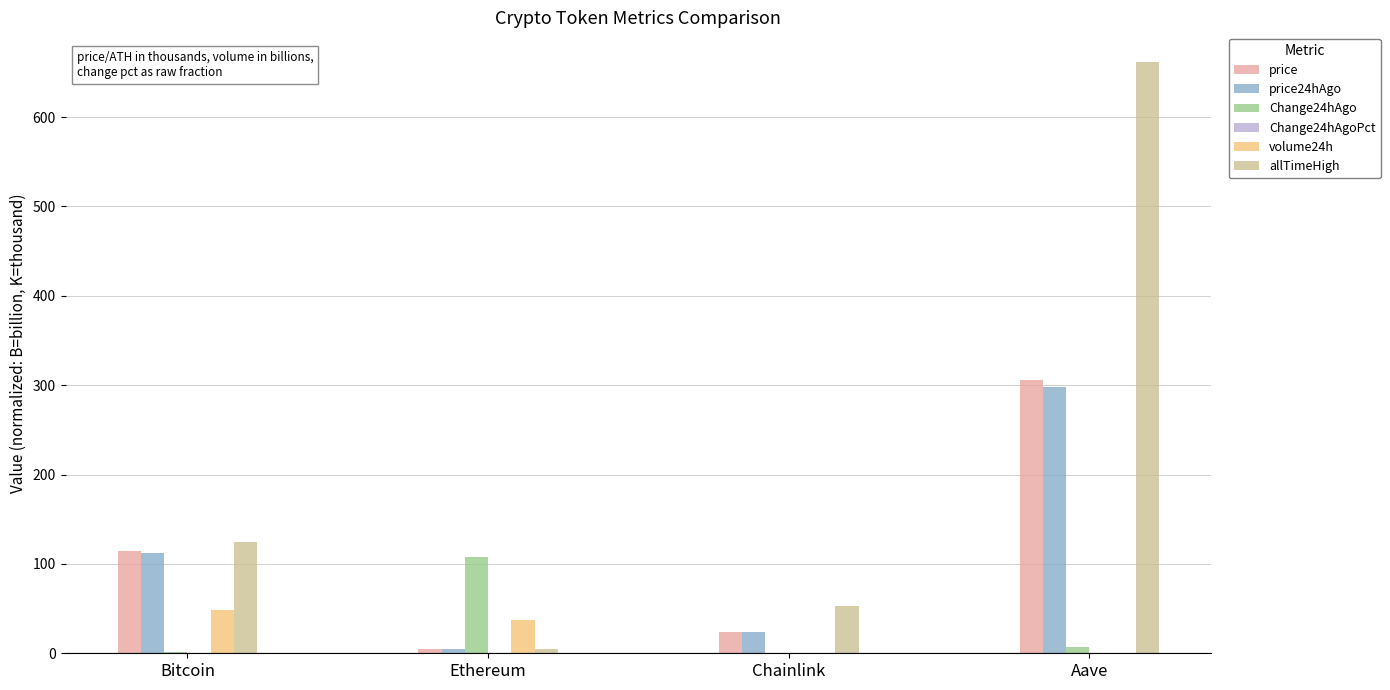

What is the greatest value displayed?

661.7